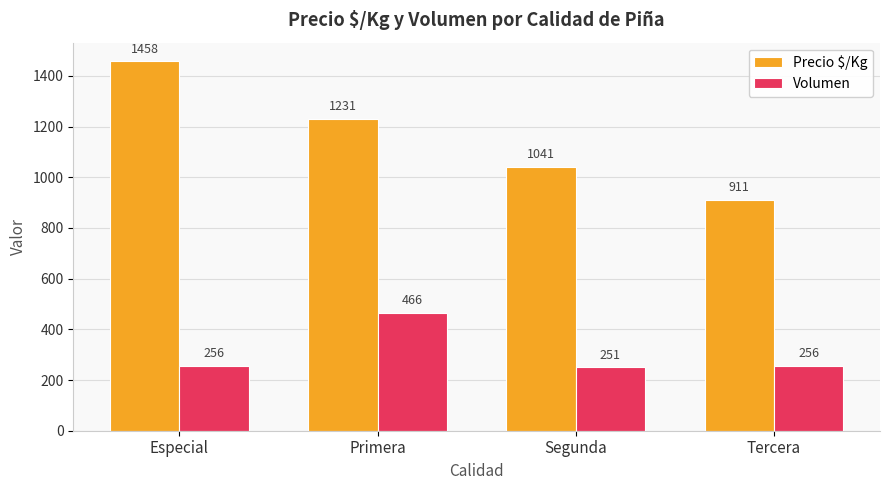

Where does the Precio $/Kg series first go above 1231?

Especial